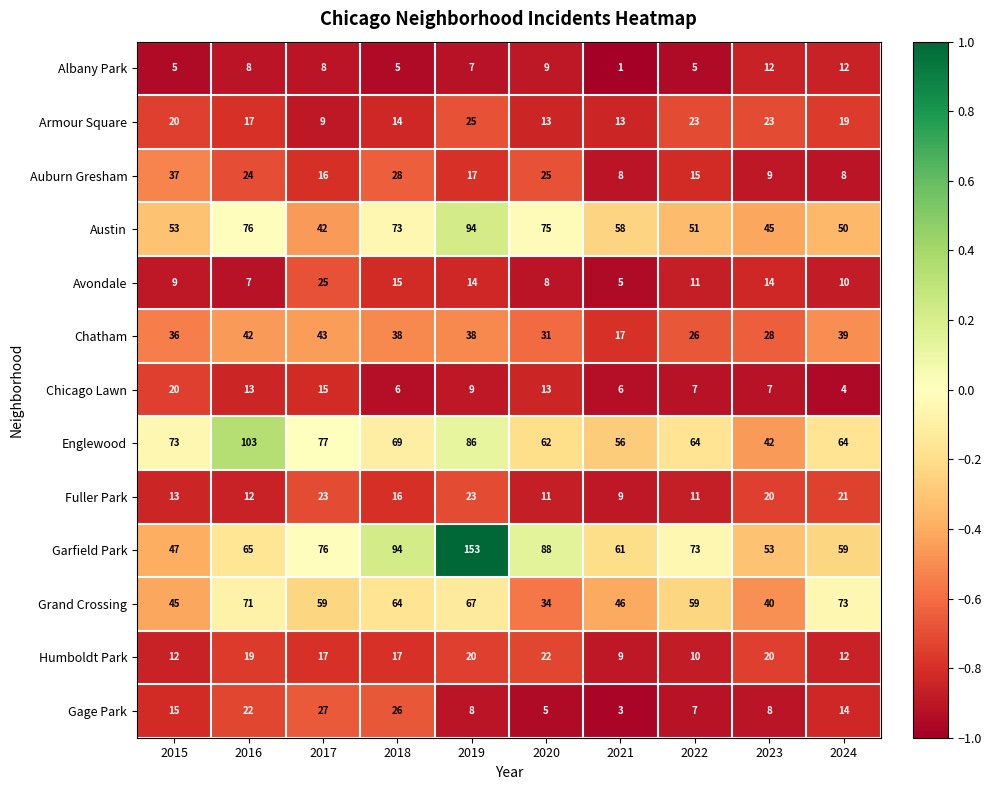

How many data points in Fuller Park are less than 16?

5